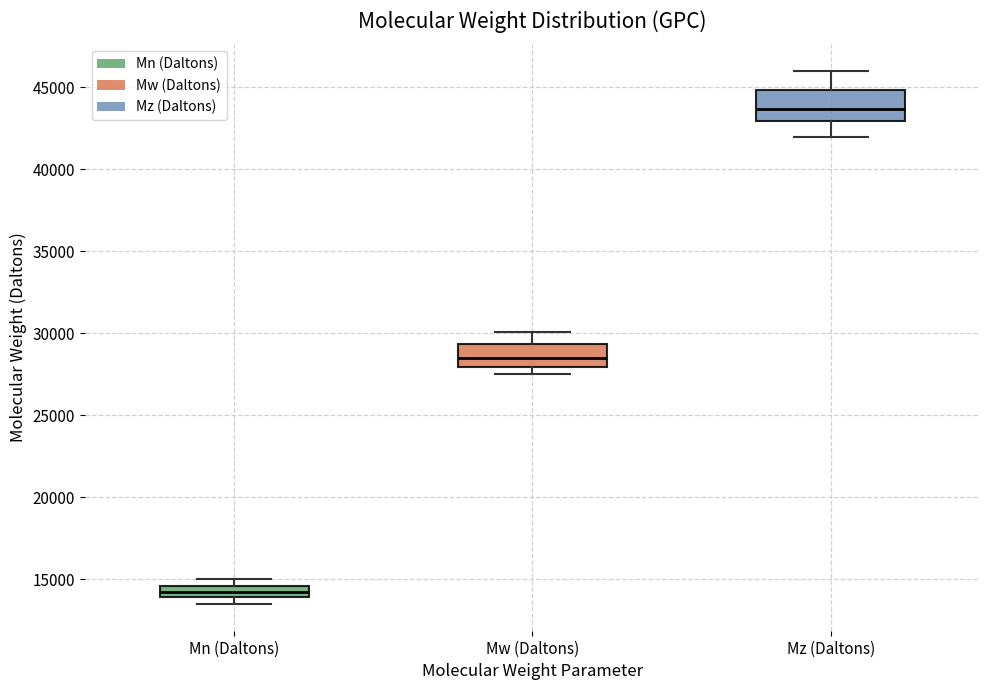

Which box has the highest median line?

Mz (Daltons)